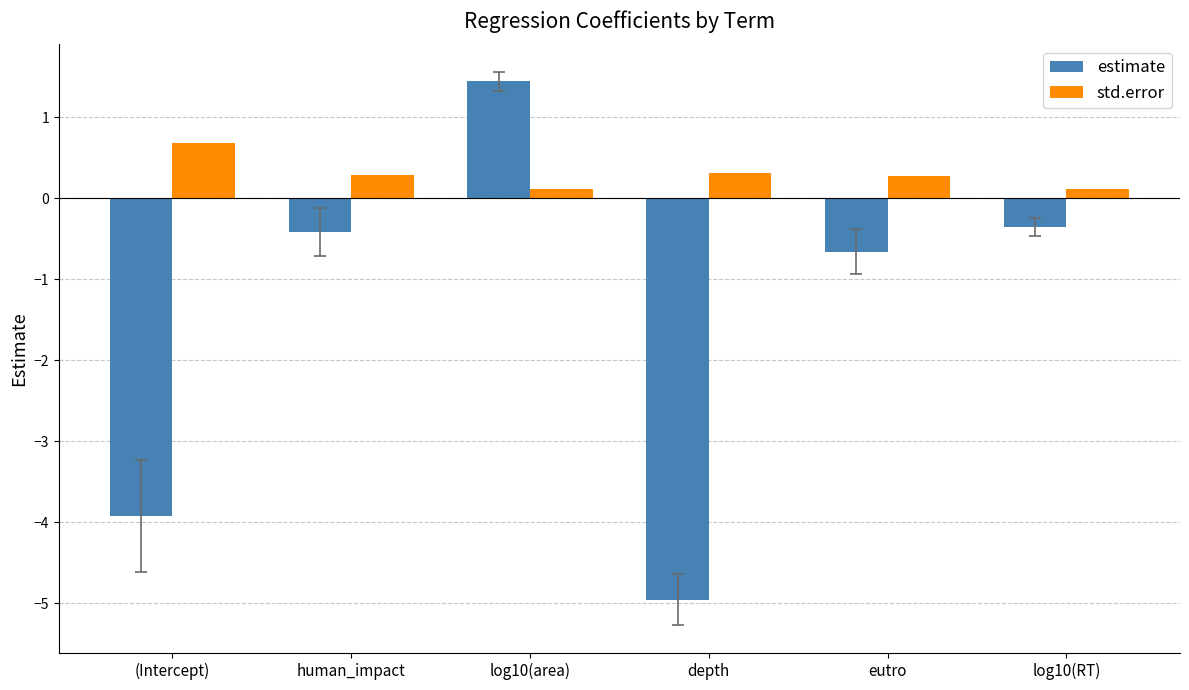

Where does the estimate series first go above 0?

log10(area)